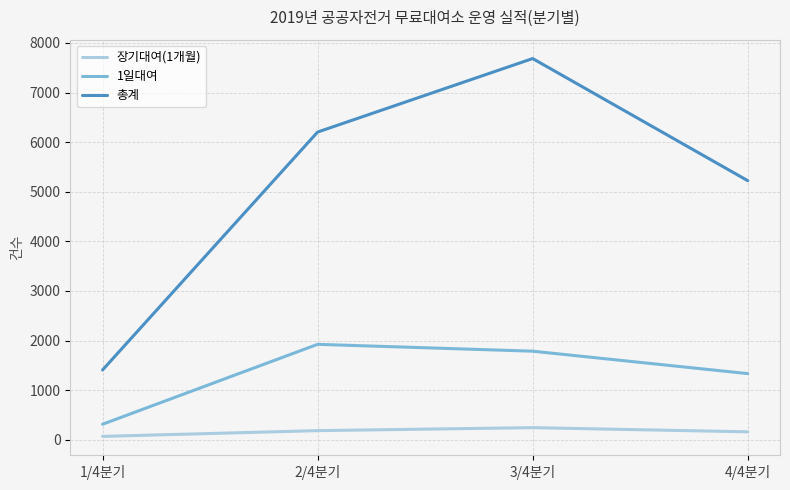

Count the number of categories in the chart.

4